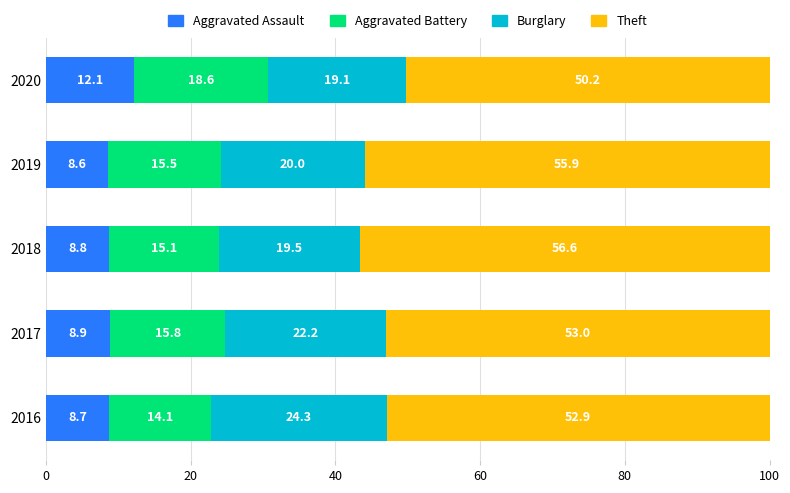

What are all the series names shown in the legend?

Aggravated Assault, Aggravated Battery, Burglary, Theft